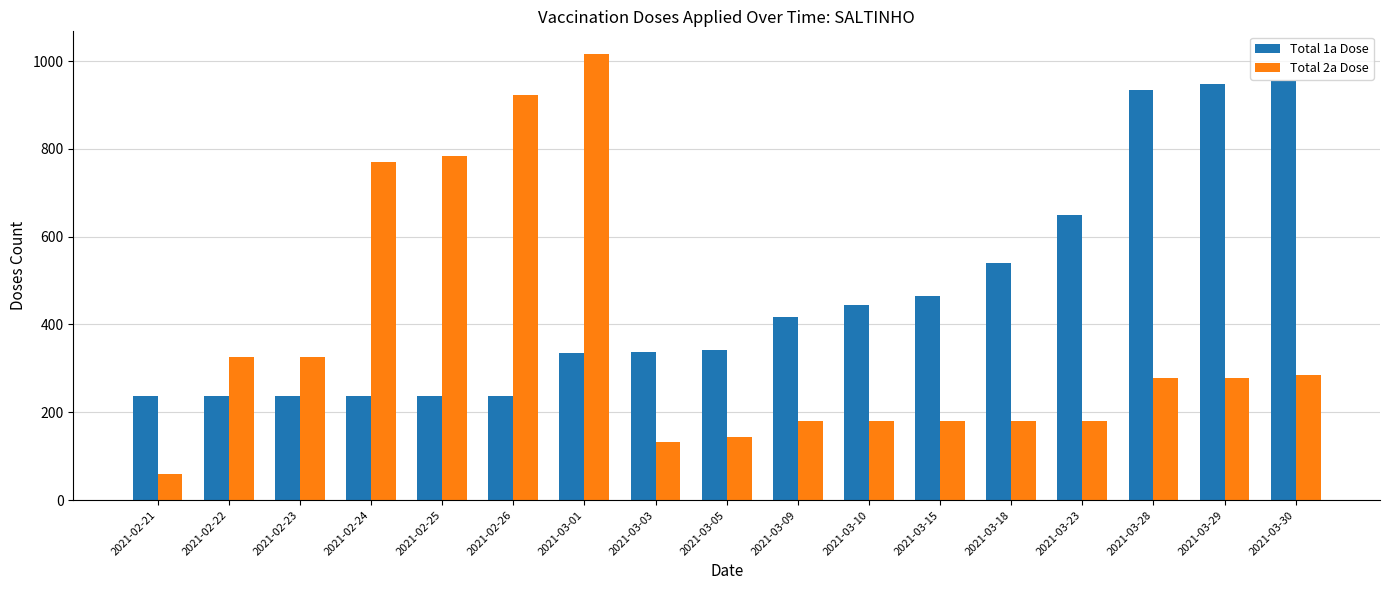

At which label does Total 2a Dose reach its peak?

2021-03-01